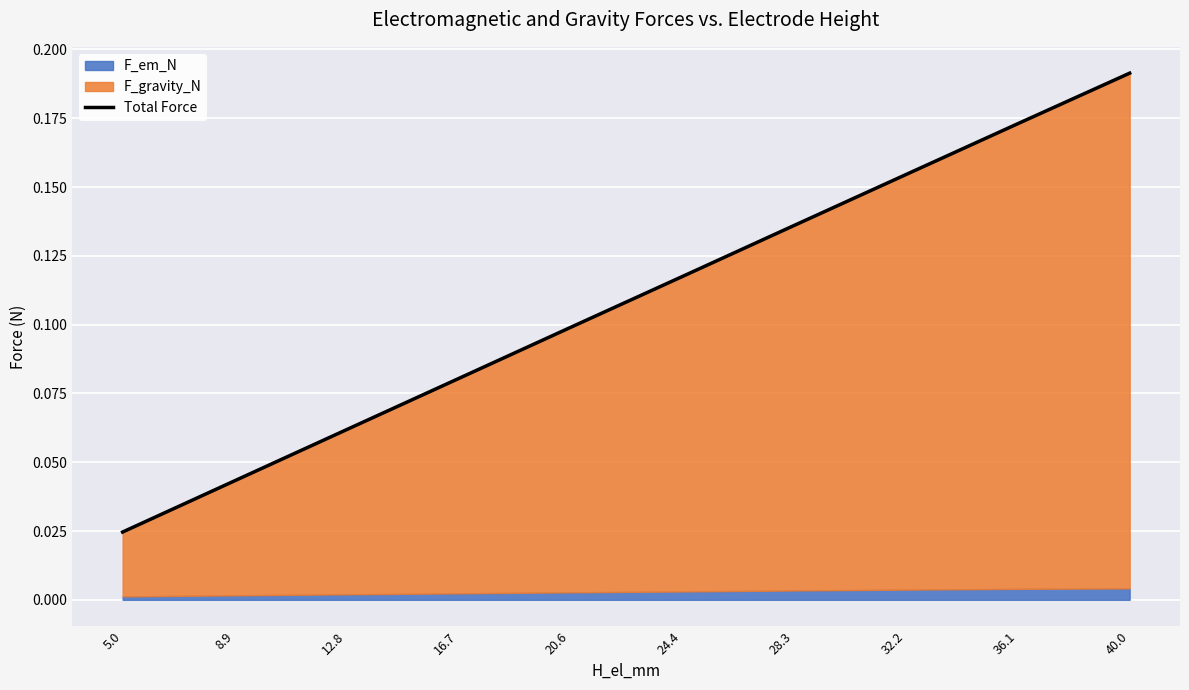

What is the label of the 10th point from the left?

40.0